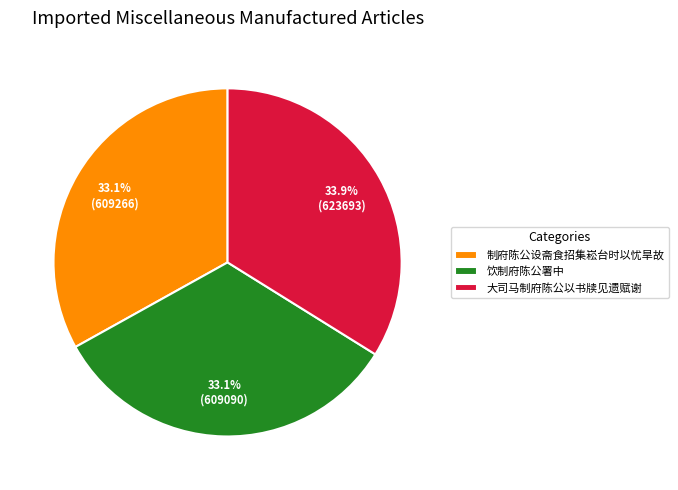

True or false: 大司马制府陈公以书牍见遗赋谢 accounts for 34% of the total.

True